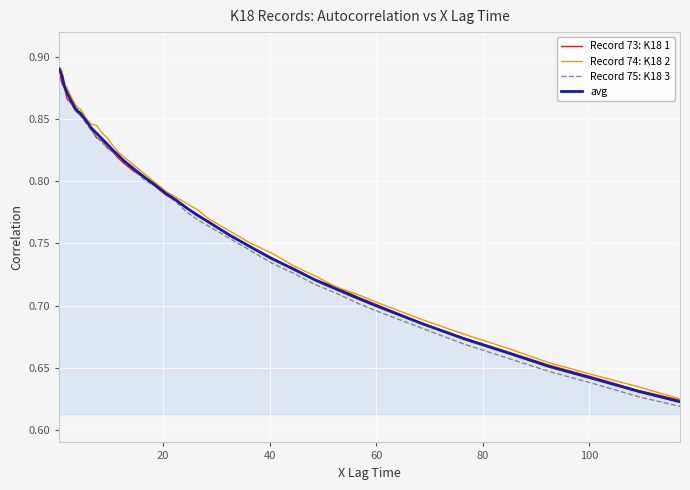

Which series has the widest spread of values?

Record 75: K18 3